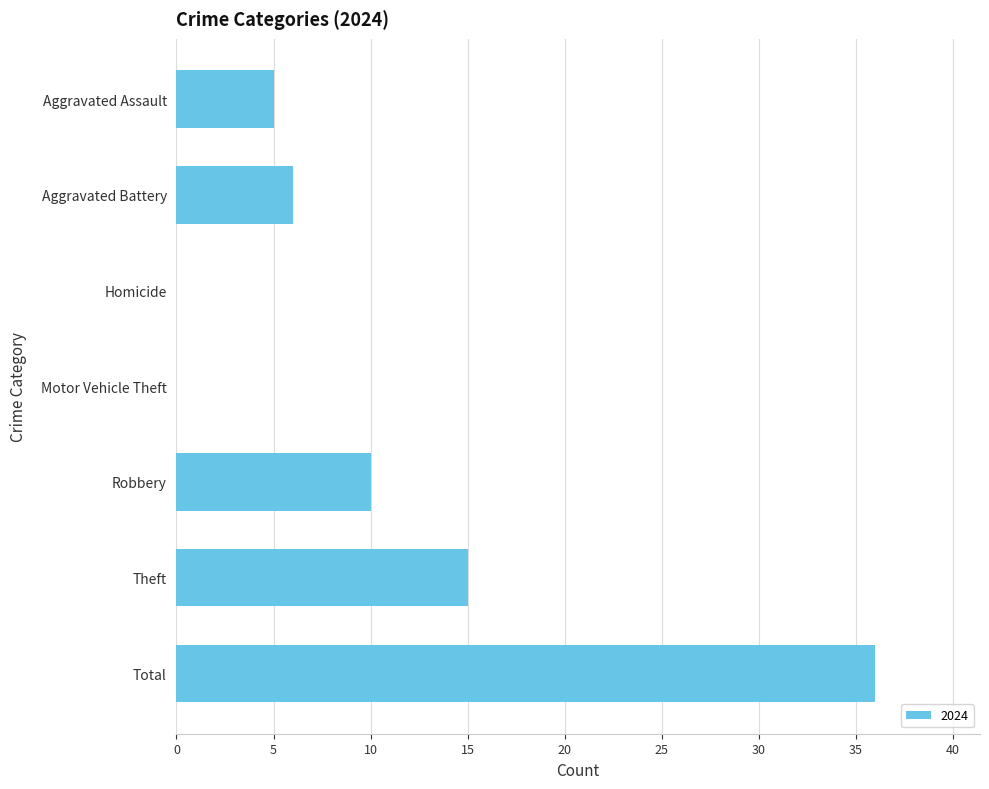

What is the sum of all values?

72